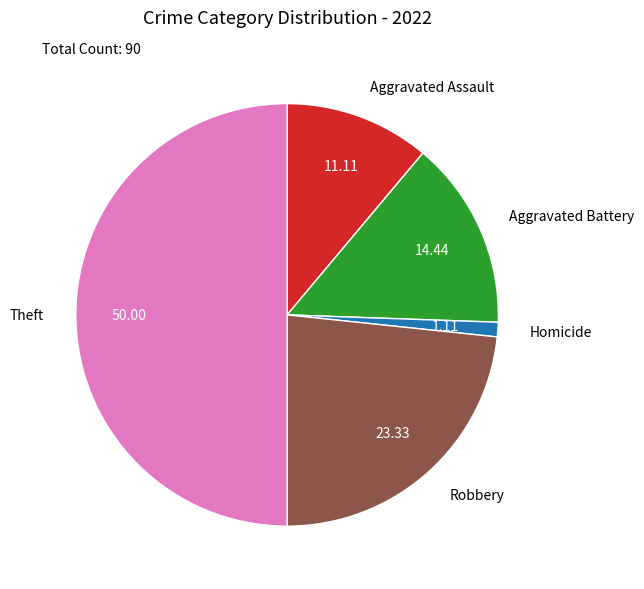

Is Homicide the majority of the pie?

No